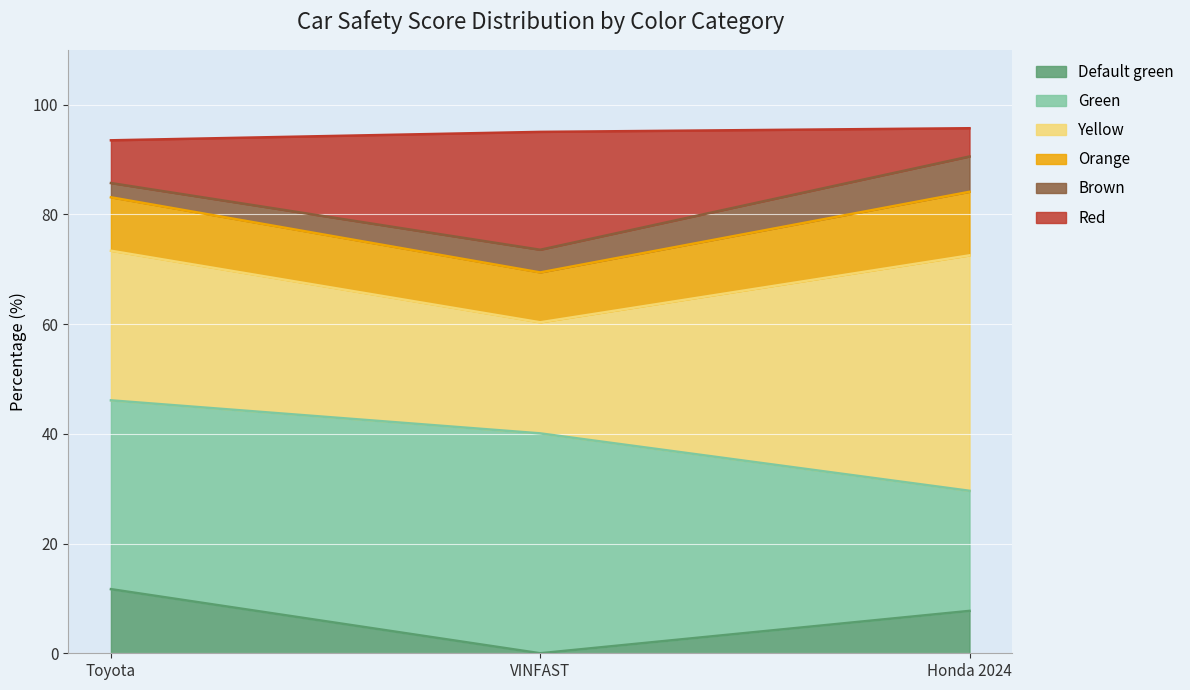

What is the difference between the maximum and minimum values in the Default green series?

11.7